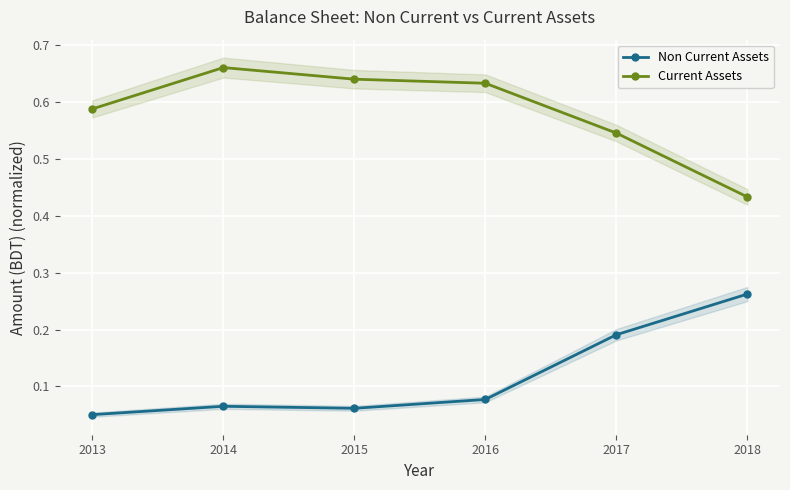

Reading left to right, extract all data points from this chart.

Non Current Assets: 2013=0.1	2014=0.1	2015=0.1	2016=0.1	2017=0.2	2018=0.3
Current Assets: 2013=0.6	2014=0.7	2015=0.6	2016=0.6	2017=0.5	2018=0.4